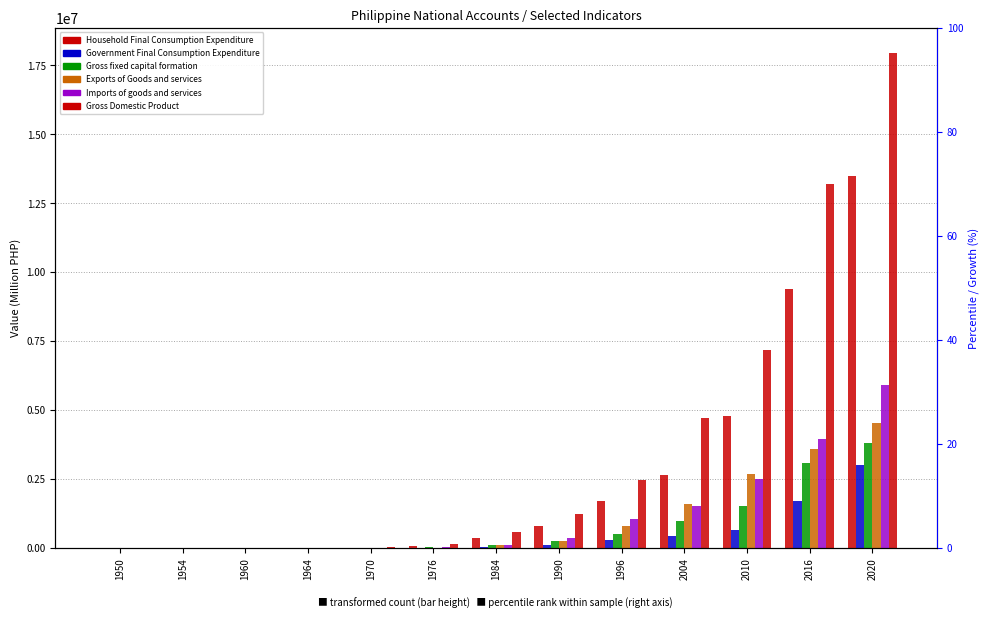

Is the value of Gross fixed capital formation at 1990 greater than the value of Household Final Consumption Expenditure at 1970?

Yes